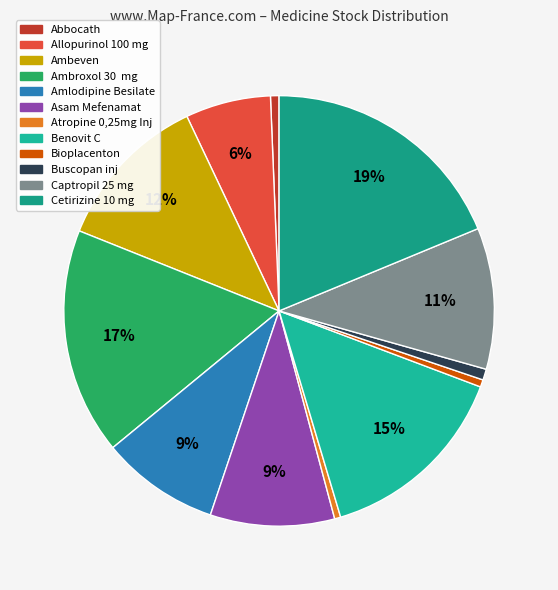

Is there any slice that represents more than half of the pie?

No